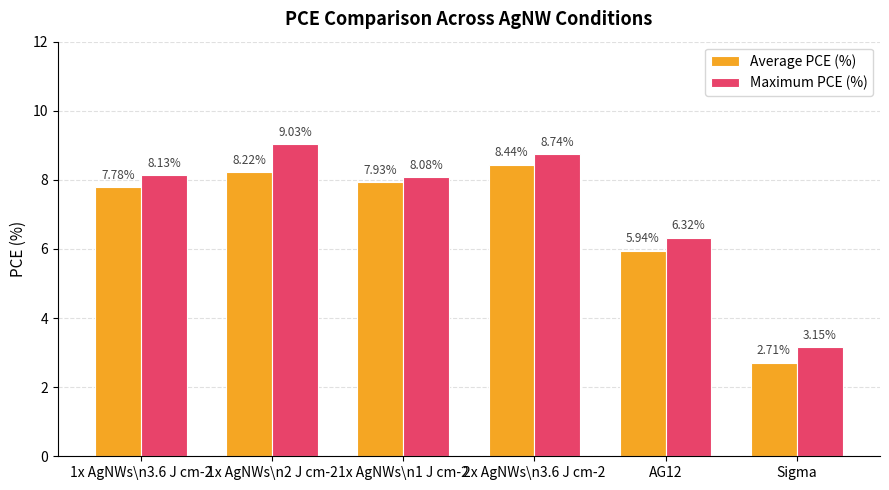

List the labels in order of Average PCE (%) value, largest first.

2x AgNWs\n3.6 J cm-2, 1x AgNWs\n2 J cm-2, 1x AgNWs\n1 J cm-2, 1x AgNWs\n3.6 J cm-2, AG12, Sigma